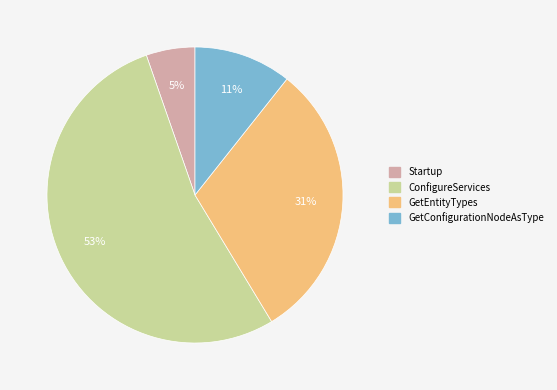

Between GetConfigurationNodeAsType and Startup, which is larger?

GetConfigurationNodeAsType